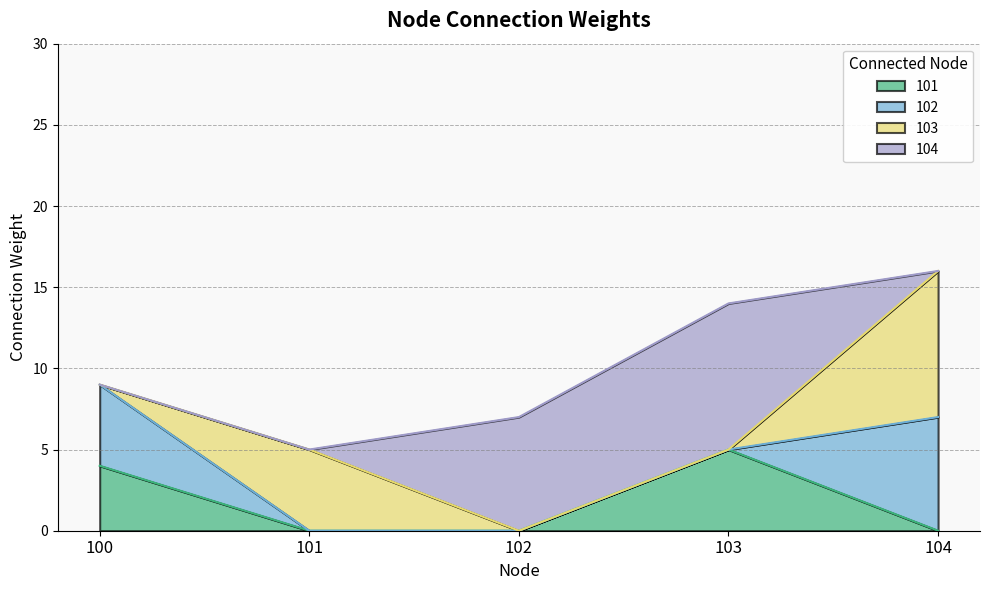

Count the 101 values in the range 0 to 4.

4